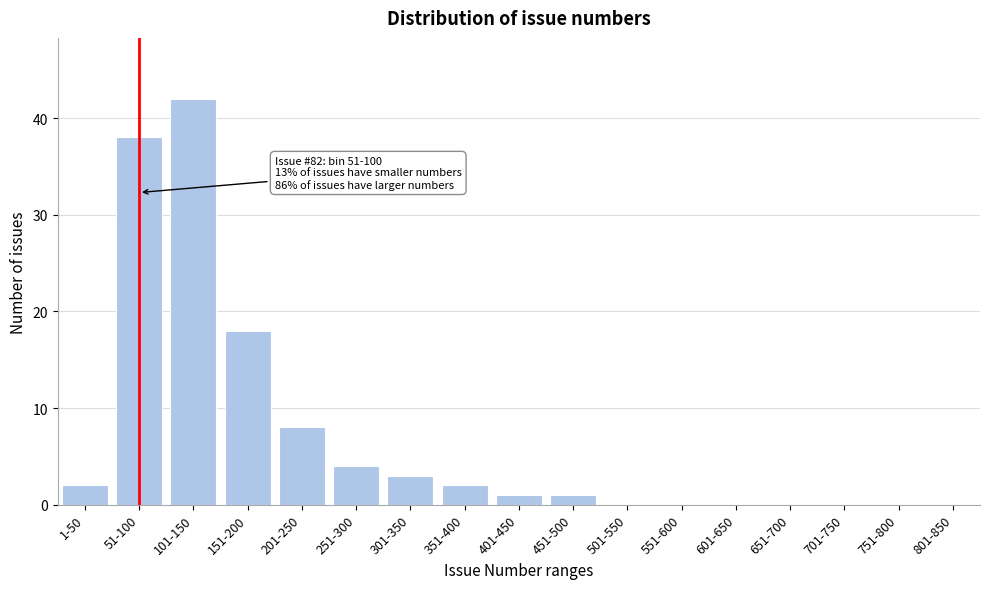

Reading left to right, transcribe all the data shown in this chart.

1-50=2	51-100=38	101-150=42	151-200=18	201-250=8	251-300=4	301-350=3	351-400=2	401-450=1	451-500=1	501-550=0	551-600=0	601-650=0	651-700=0	701-750=0	751-800=0	801-850=0